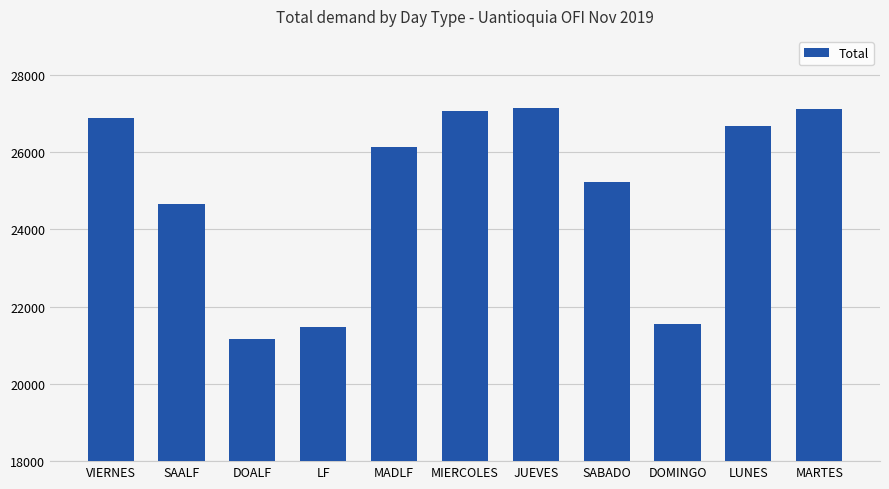

What is the maximum value shown in the chart?

27126